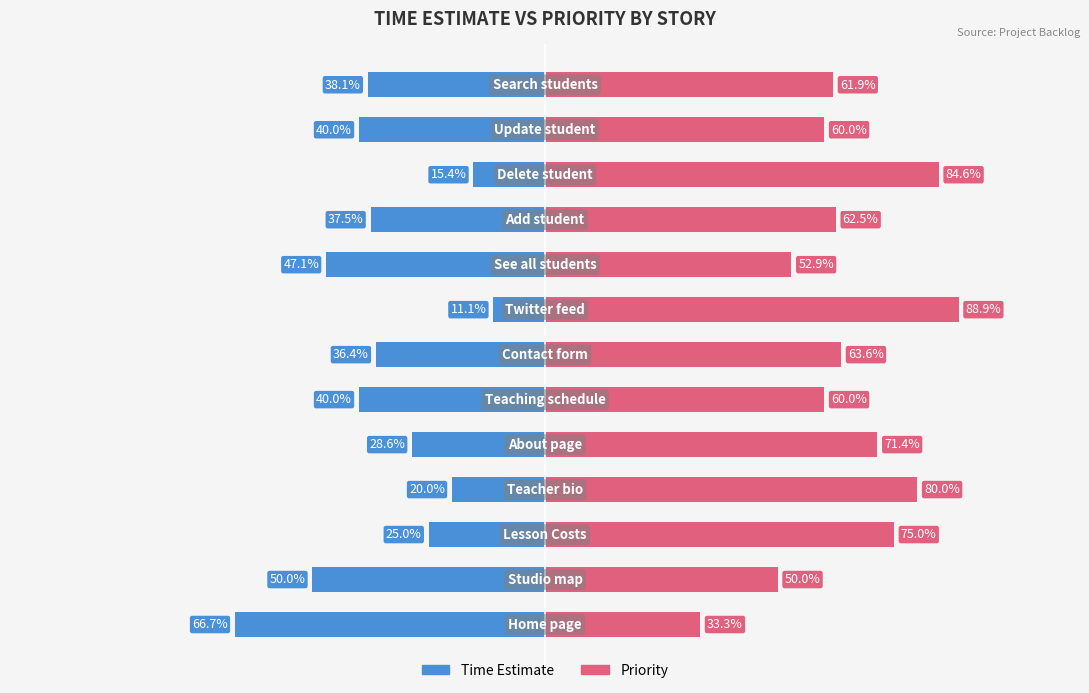

Reading left to right, what are all the values shown in this chart?

Time Estimate: 0=-66.7	1=-50.0	2=-25.0	3=-20.0	4=-28.6	5=-40.0	6=-36.4	7=-11.1	8=-47.1	9=-37.5	10=-15.4	11=-40.0	12=-38.1
Priority: 0=33.3	1=50.0	2=75.0	3=80.0	4=71.4	5=60.0	6=63.6	7=88.9	8=52.9	9=62.5	10=84.6	11=60.0	12=61.9